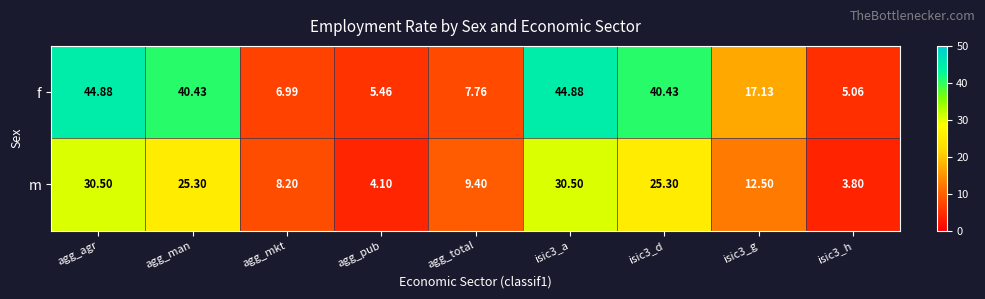

Where does the m series first go above 12?

agg_agr